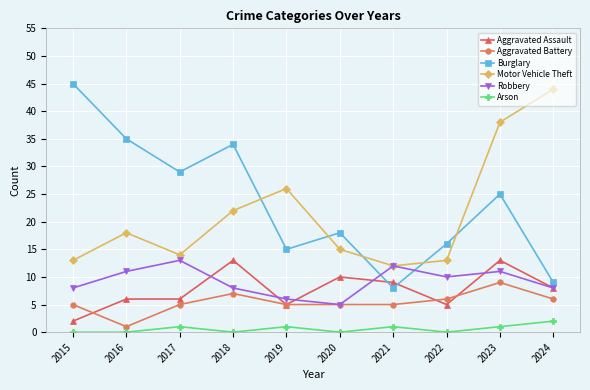

Where does the Burglary series first go above 25?

2015